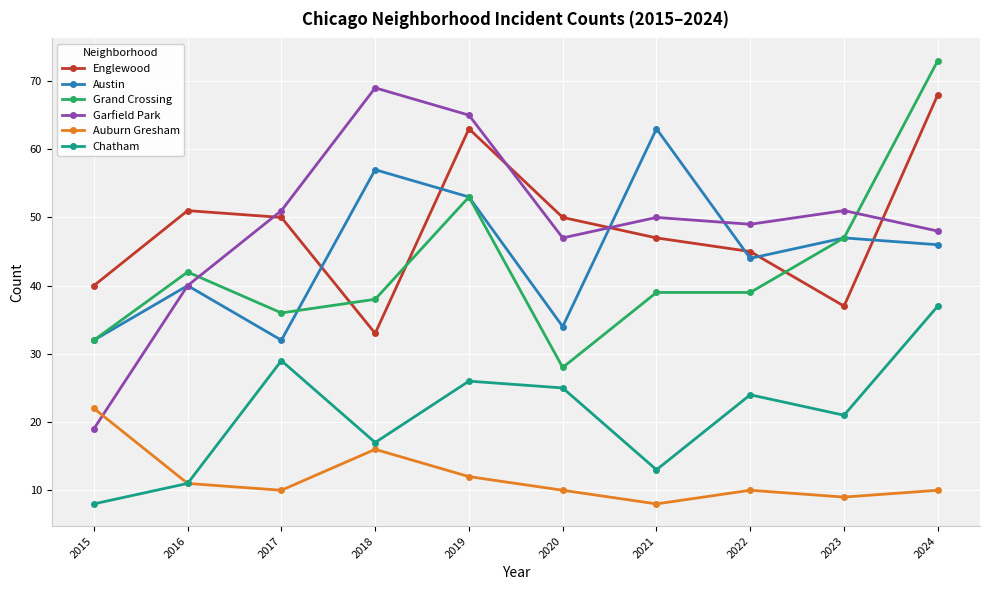

Which series changed the most between 2016 and 2024?

Grand Crossing